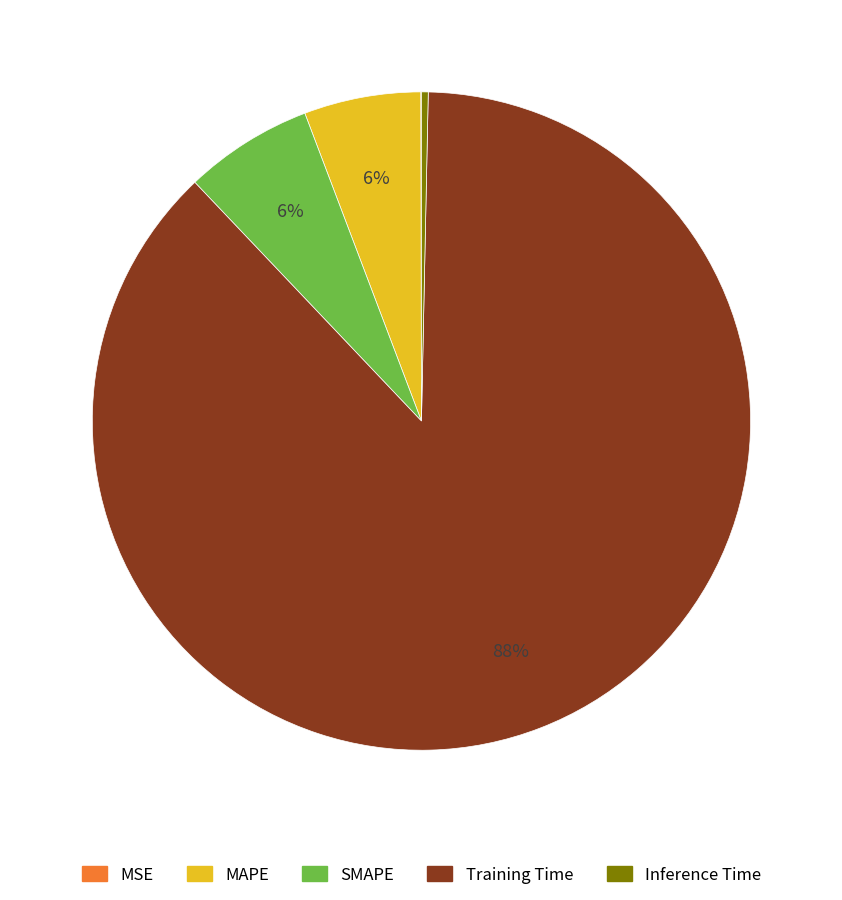

Is the sum of MAPE and Inference Time greater than half?

No